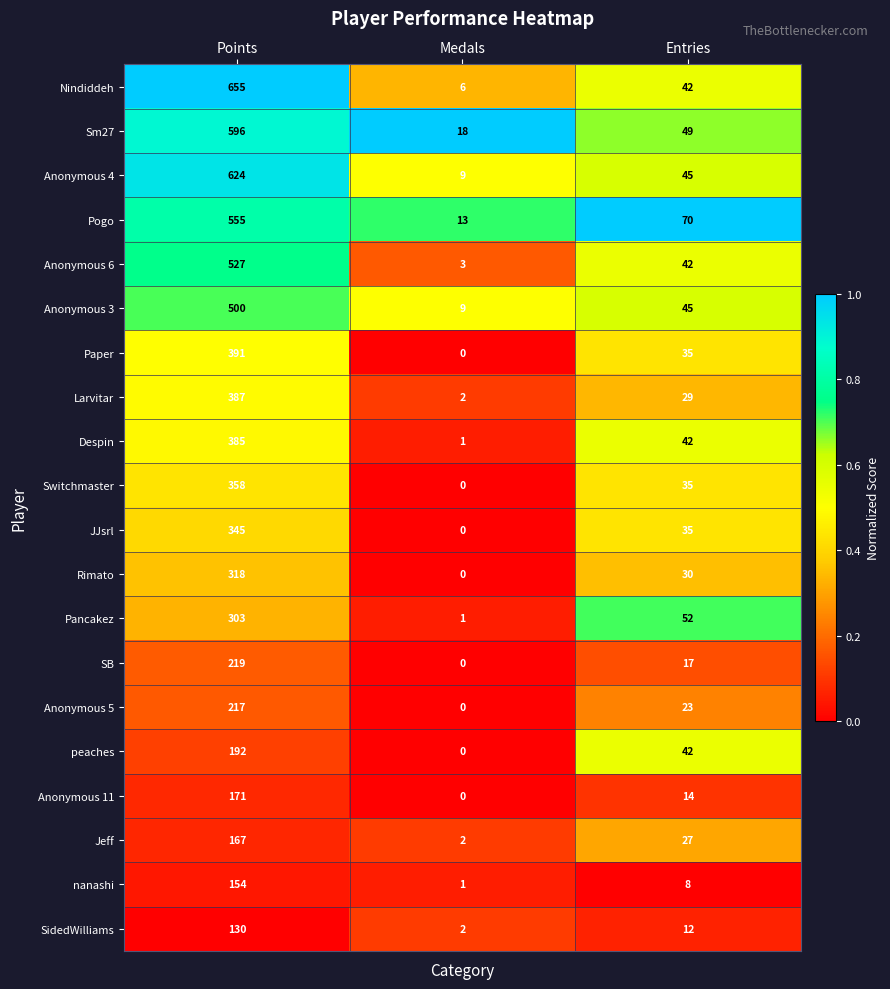

At how many categories does at least one series exceed 0?

3